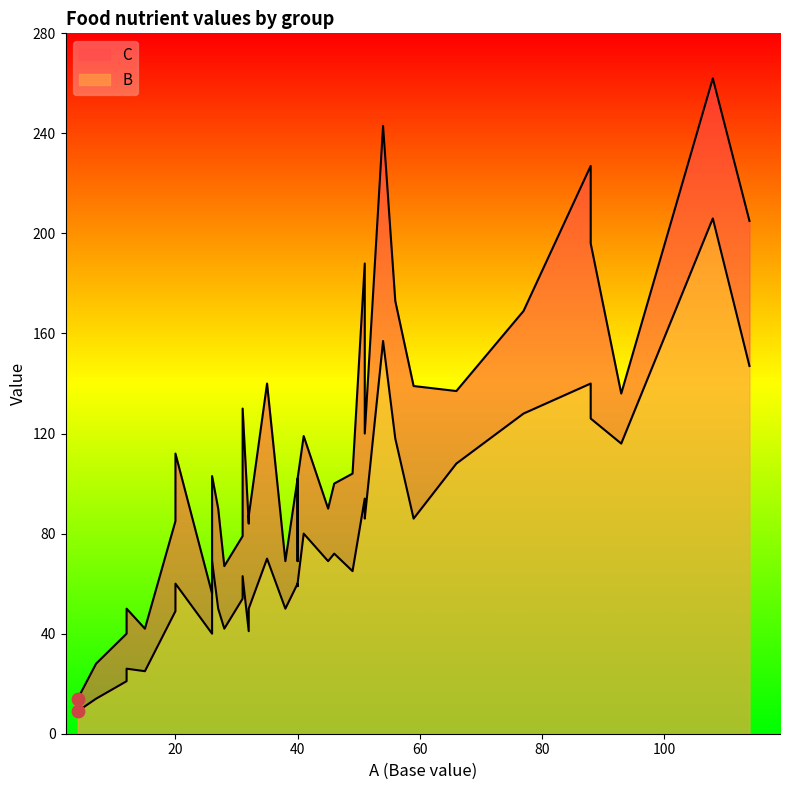

Which series has the largest total across all categories?

C